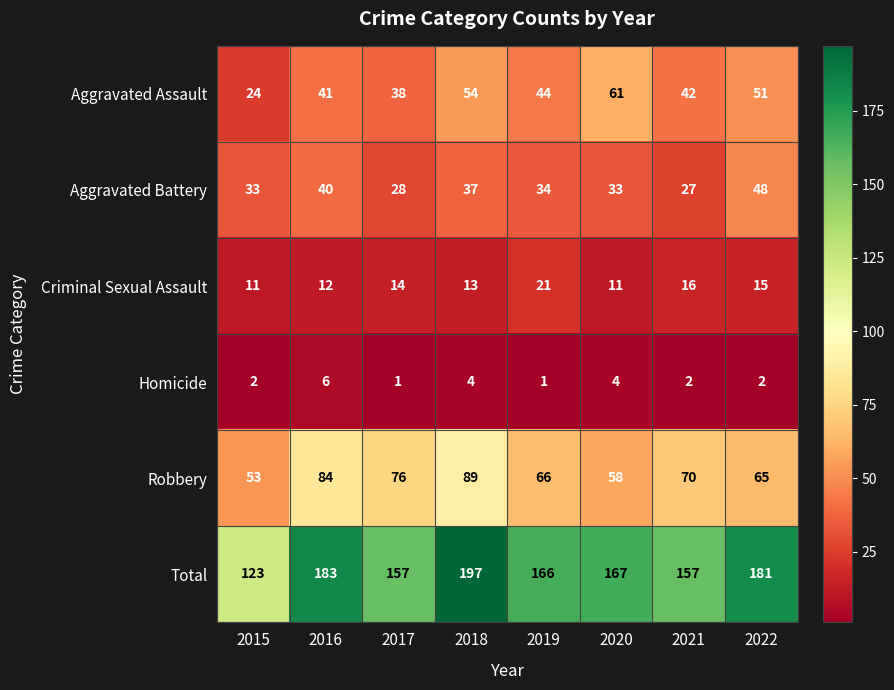

What is the sum of the Aggravated Assault values at 2015 and 2019?

68